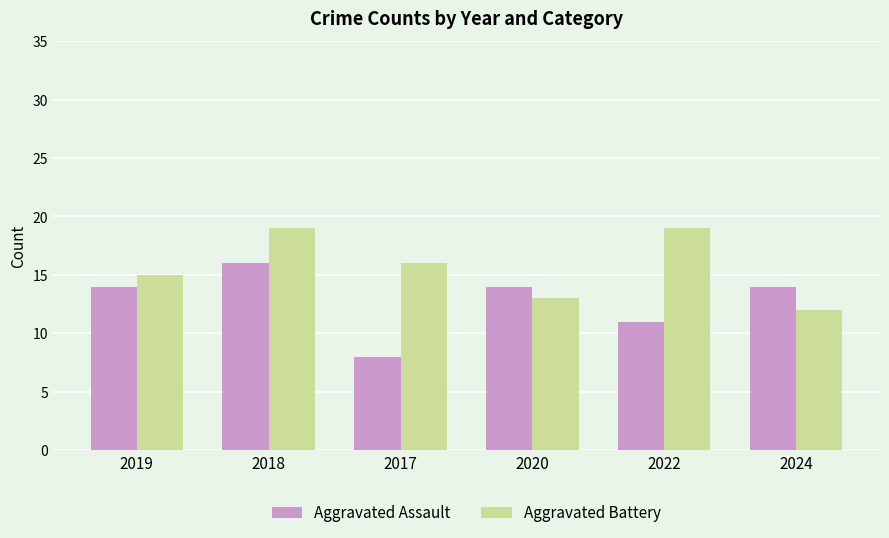

What is the spread (max minus min) of values at 2019?

1